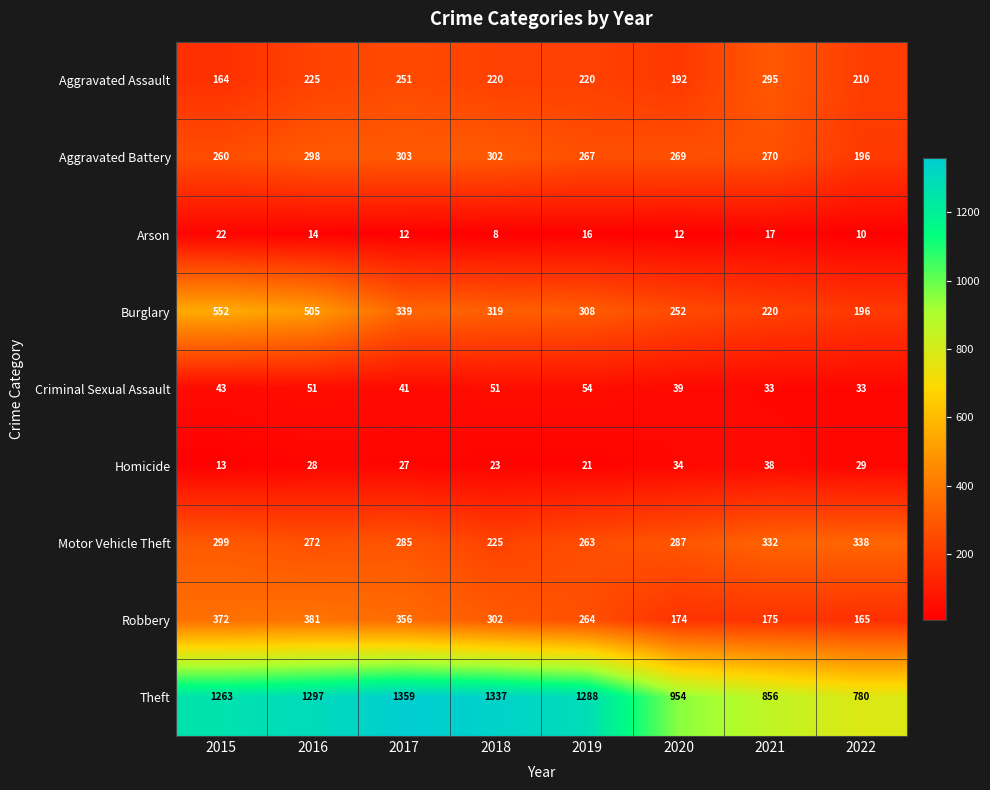

How many categories are shown in the chart?

8